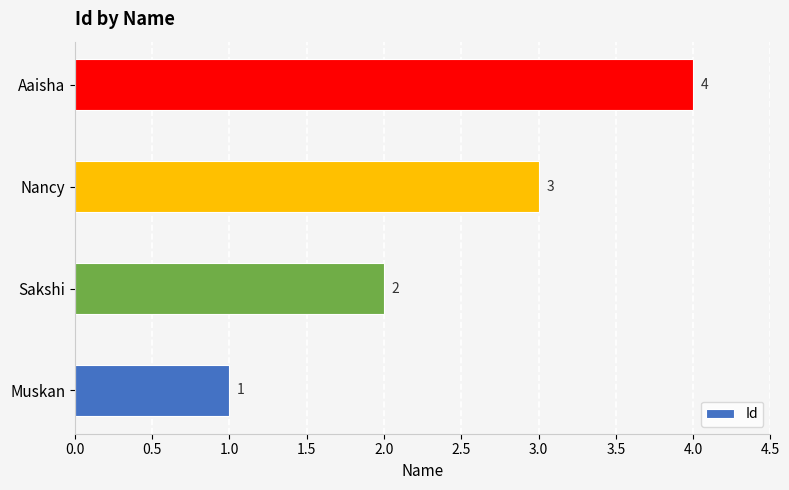

List the labels in order of value, largest first.

Aaisha, Nancy, Sakshi, Muskan